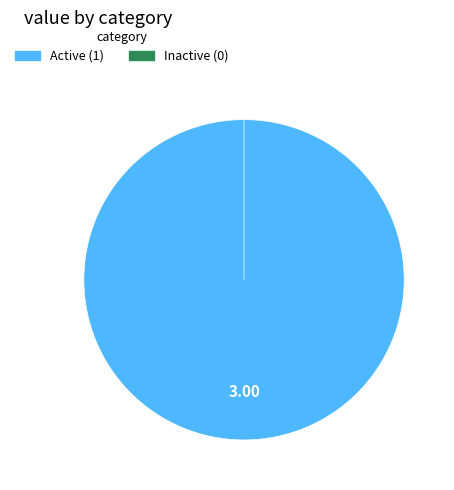

Is 1047:1050 the majority of the pie?

No